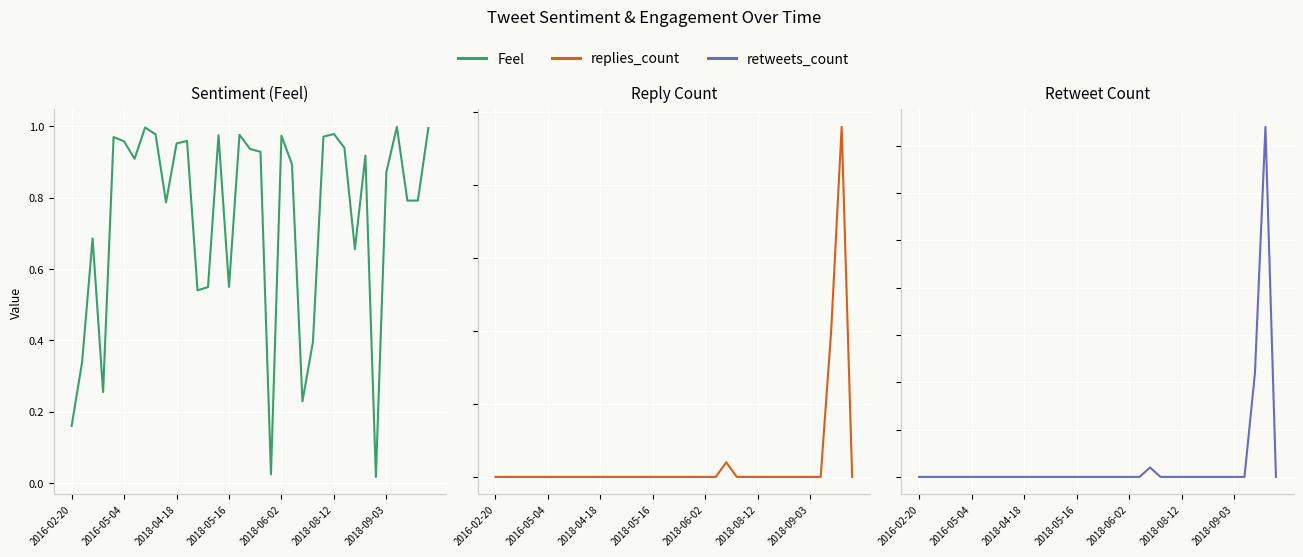

Rank the series by their maximum value, from lowest to highest.

Feel, replies_count, retweets_count